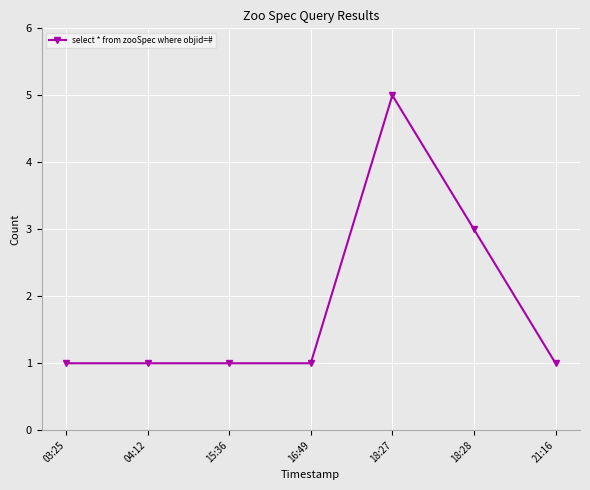

The chart shows a value of 5 at 18:27. True or false?

True